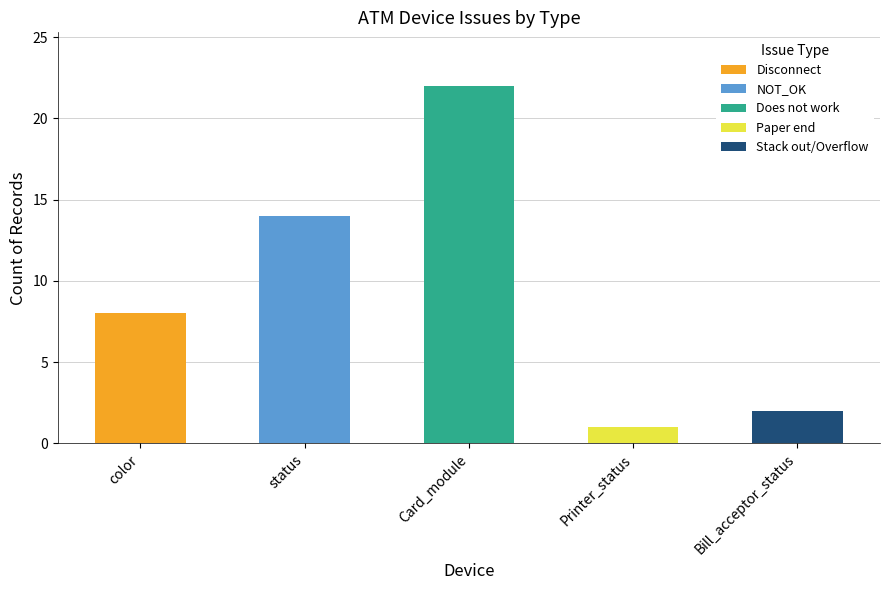

What is the total value across all series at Card_module?

22